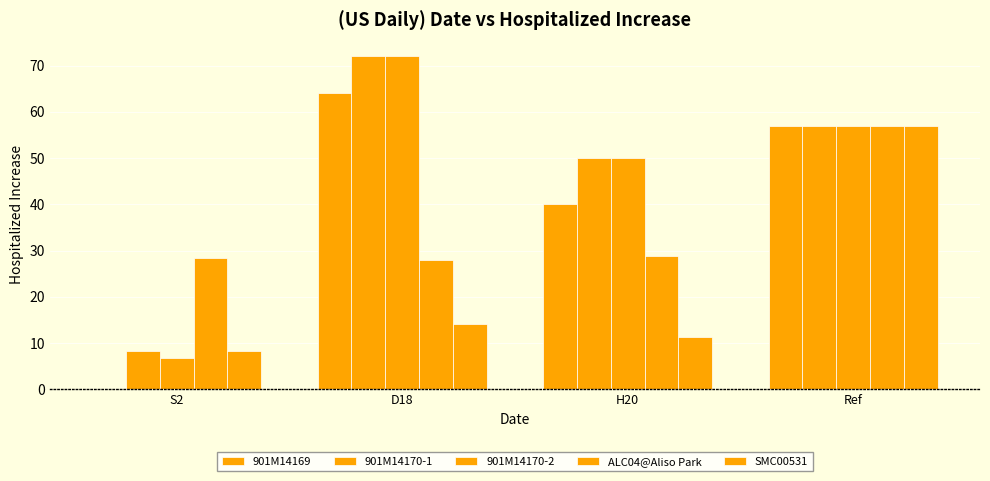

How many positive values does the 901M14169 series have?

3